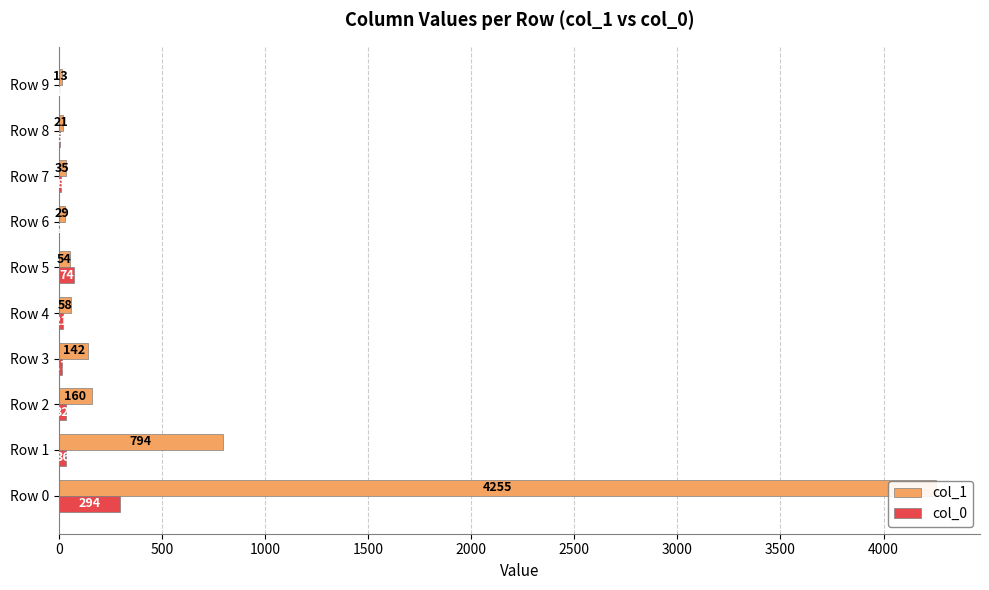

What is the sum of all col_1 values?

5561